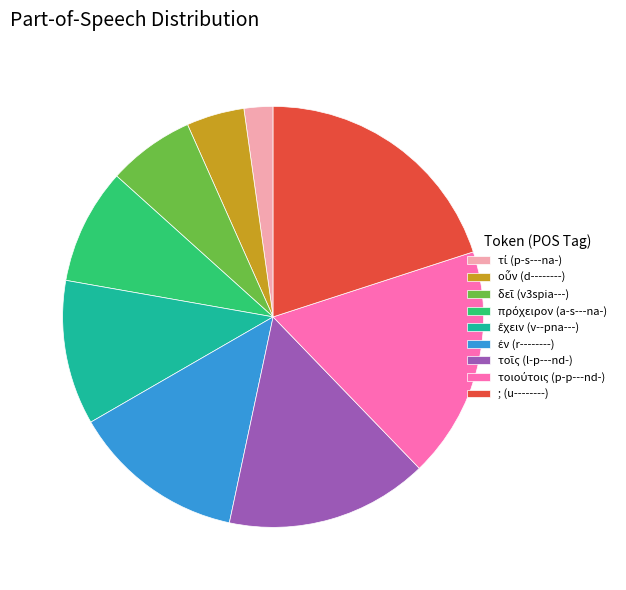

True or false: ; (u--------) accounts for 20% of the total.

True